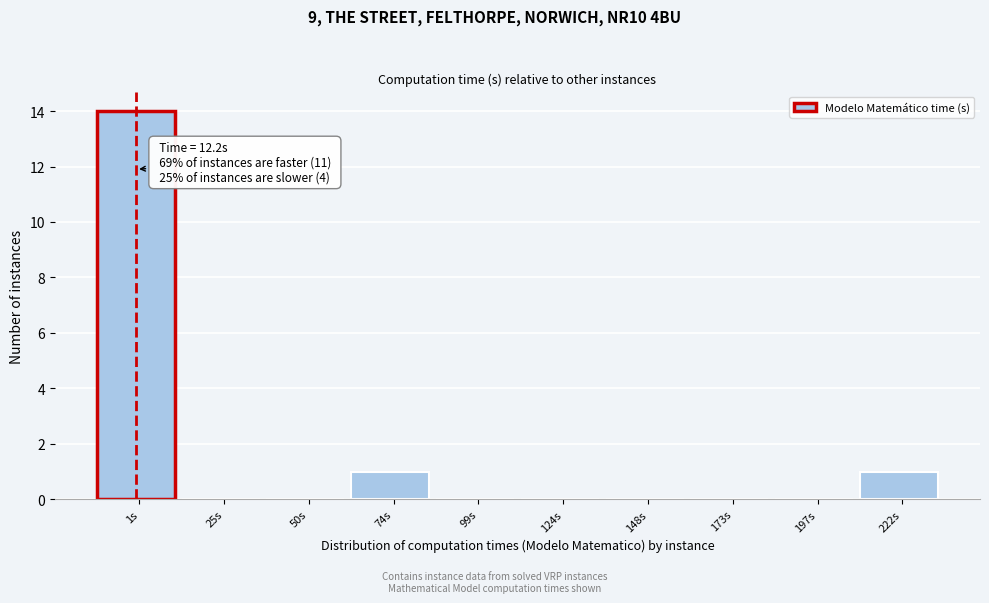

Which label corresponds to the largest value in the chart?

1s